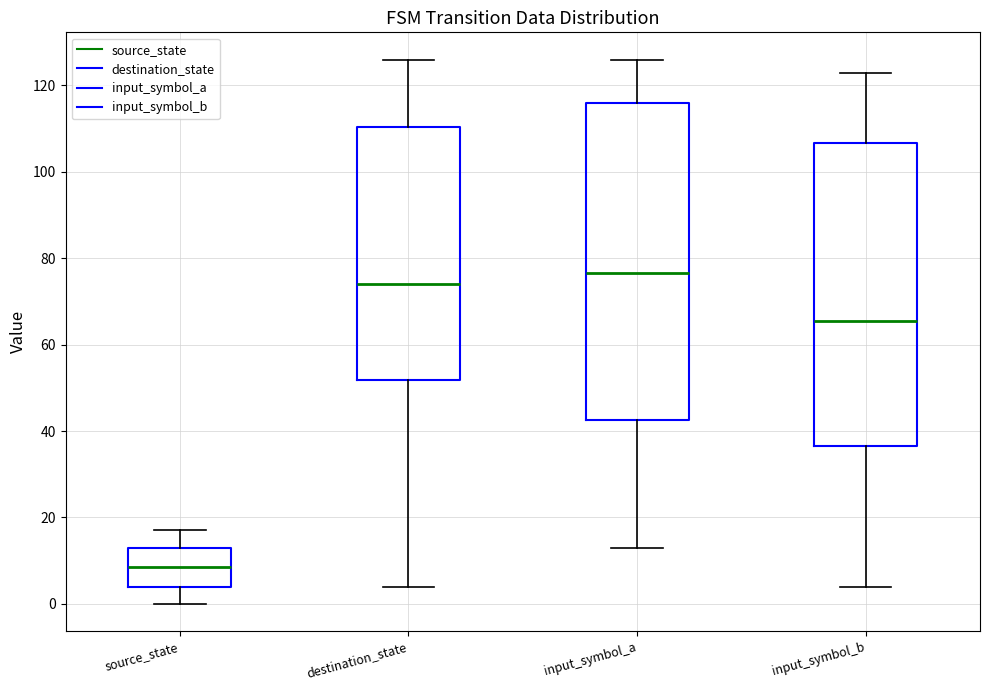

Reading left to right, transcribe this box plot: for each box, give where its median line is, the range the box spans, and where its two whiskers end, as read against the y-axis. The values are not printed on the chart, so give them approximately, as read against the axis.

source_state: median 8, box 4 to 14, whiskers 0 to 18
destination_state: median 74, box 52 to 110, whiskers 4 to 126
input_symbol_a: median 76, box 42 to 116, whiskers 14 to 126
input_symbol_b: median 66, box 36 to 106, whiskers 4 to 124